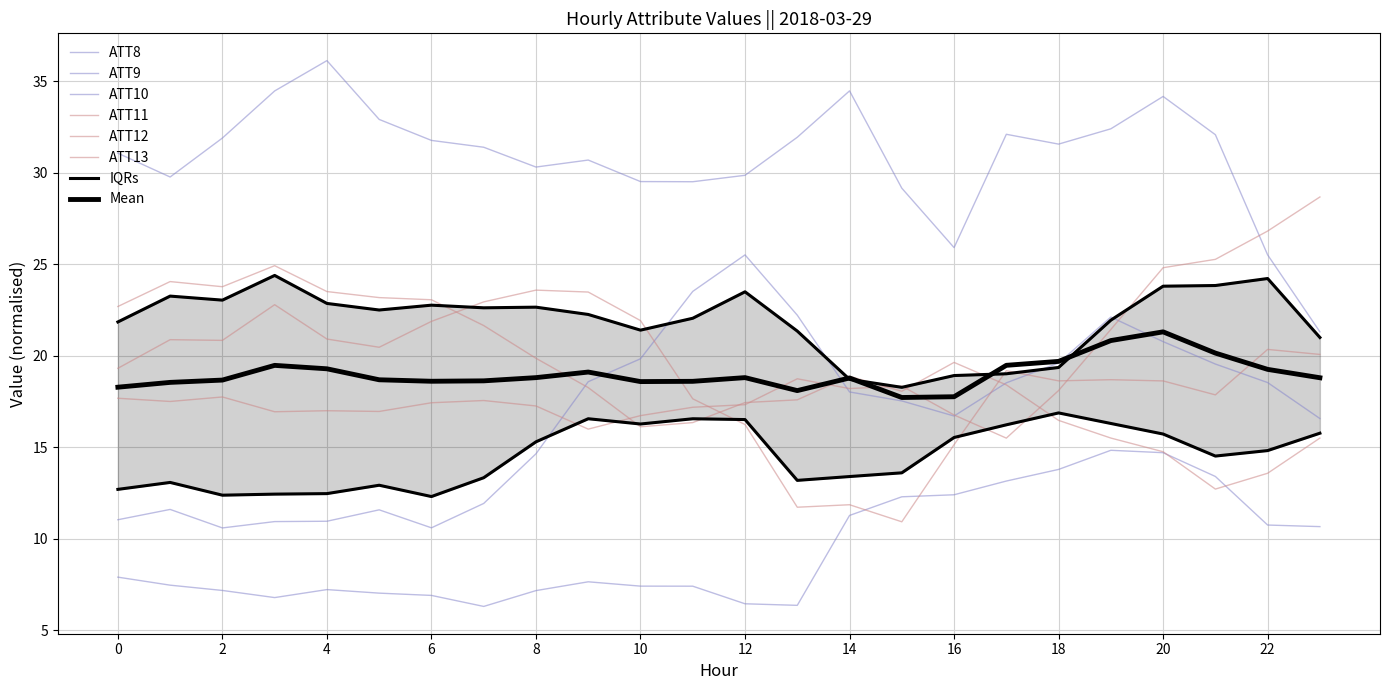

How many lines are shown in the chart?

6